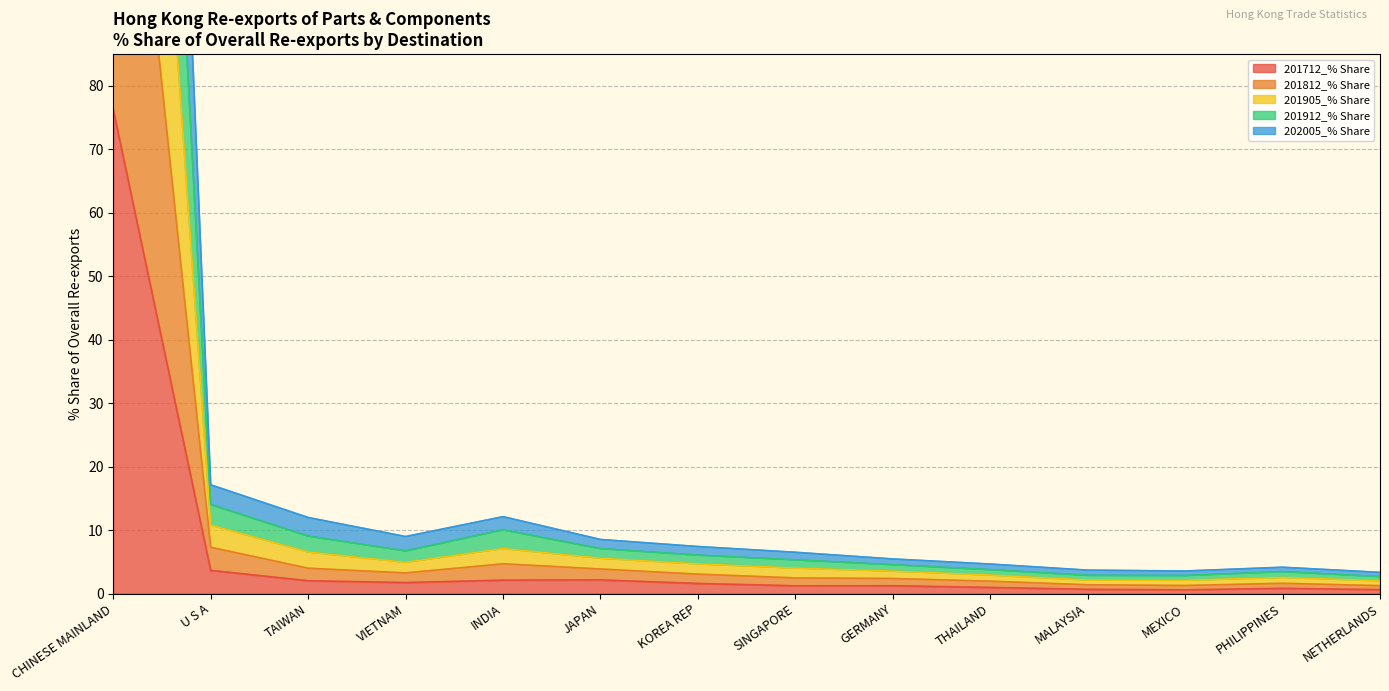

Which category has the highest value in the 201712_% Share series?

CHINESE MAINLAND